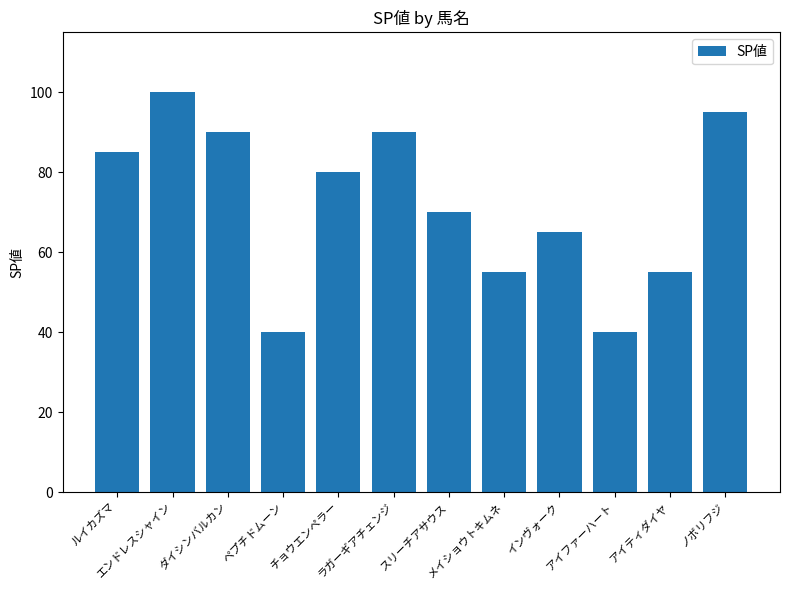

How many data points does each series have?

12